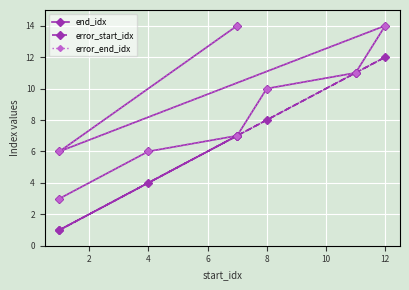

At which category does end_idx reach its first local peak?

12